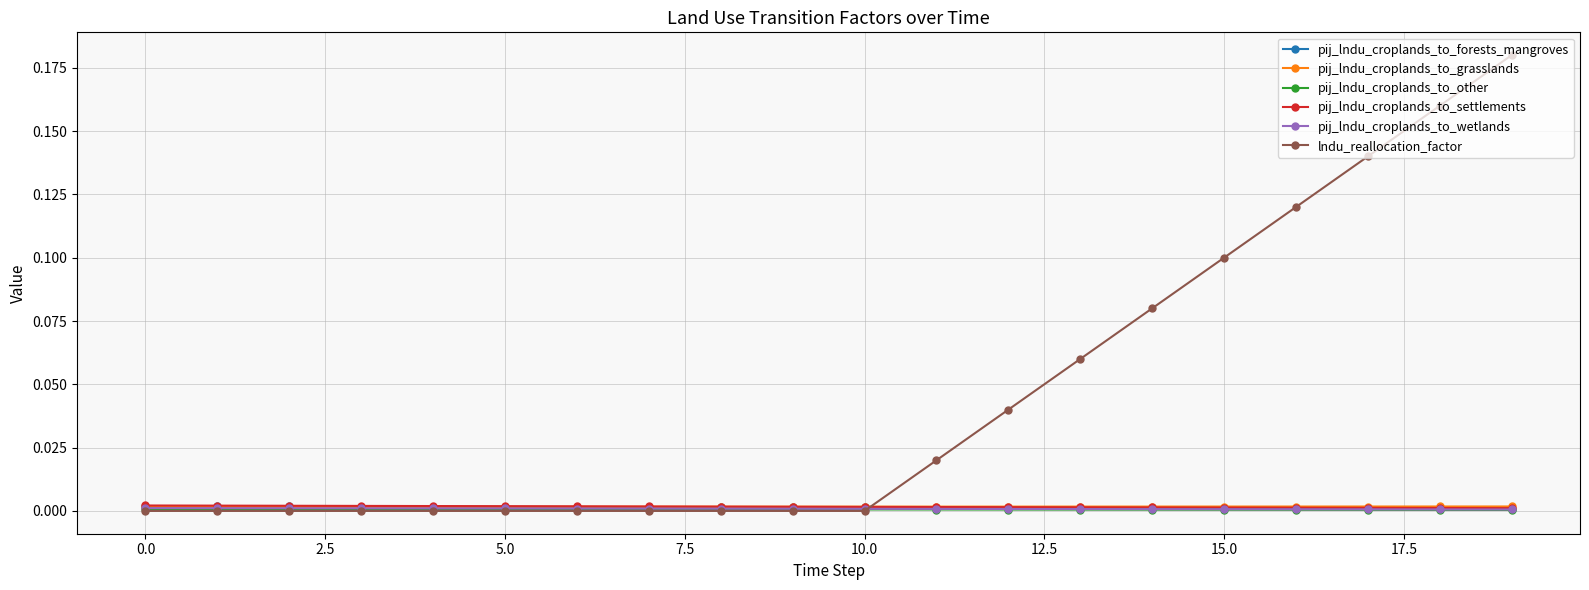

Which series has the widest spread of values?

lndu_reallocation_factor